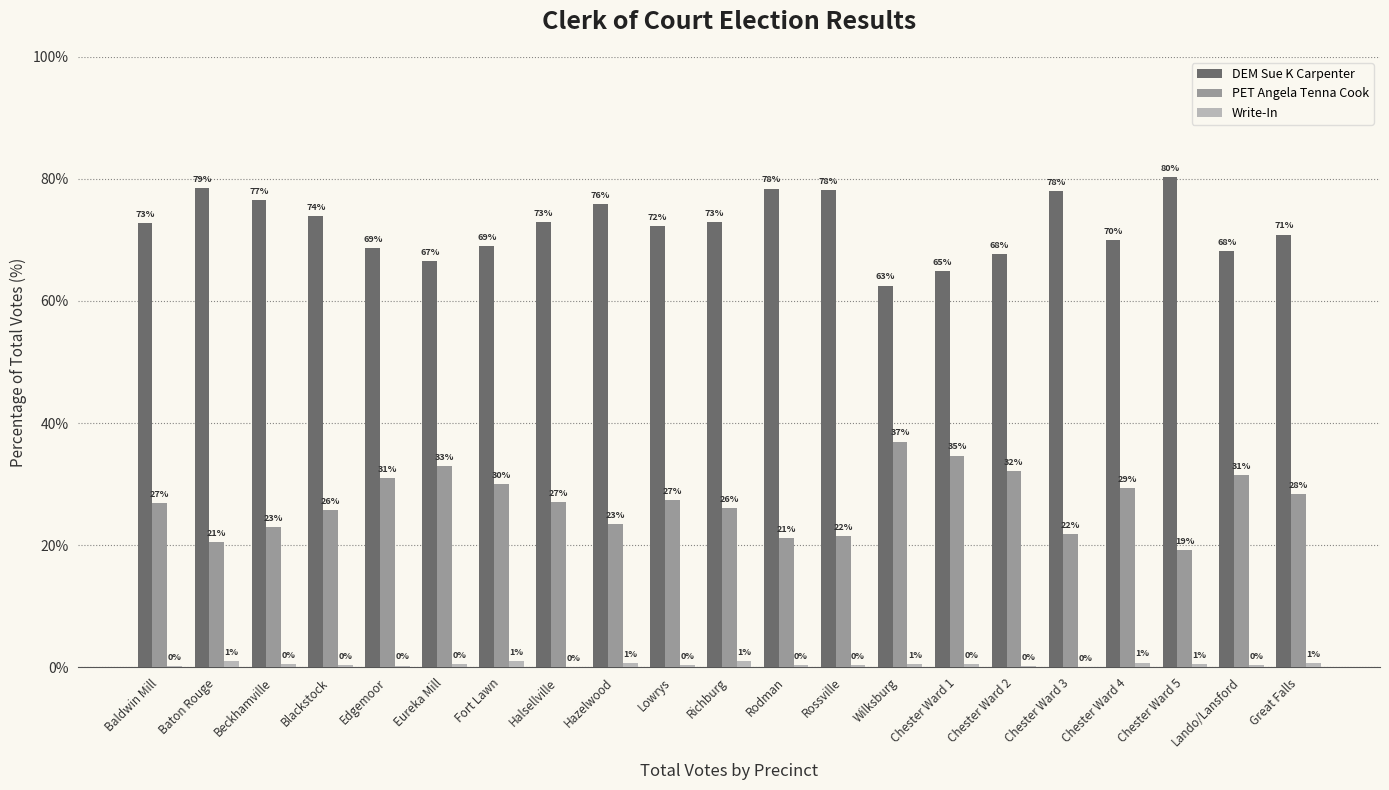

What are all the series names shown in the legend?

DEM Sue K Carpenter, PET Angela Tenna Cook, Write-In